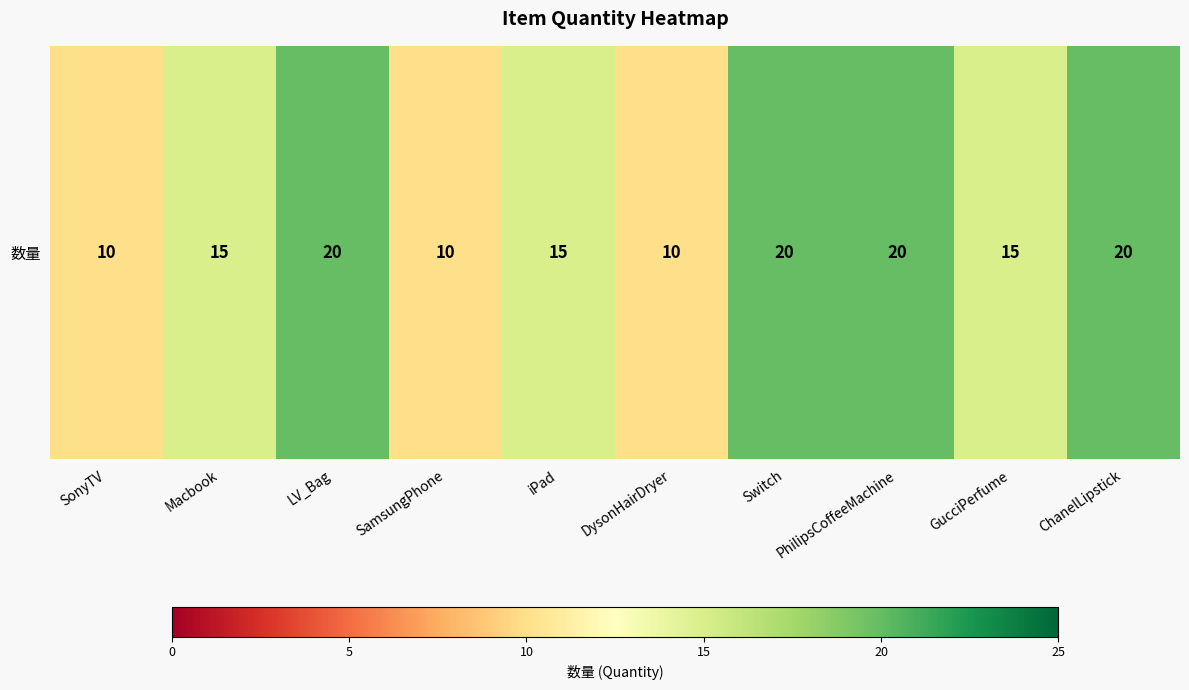

Which label corresponds to the largest value in the chart?

LV_Bag